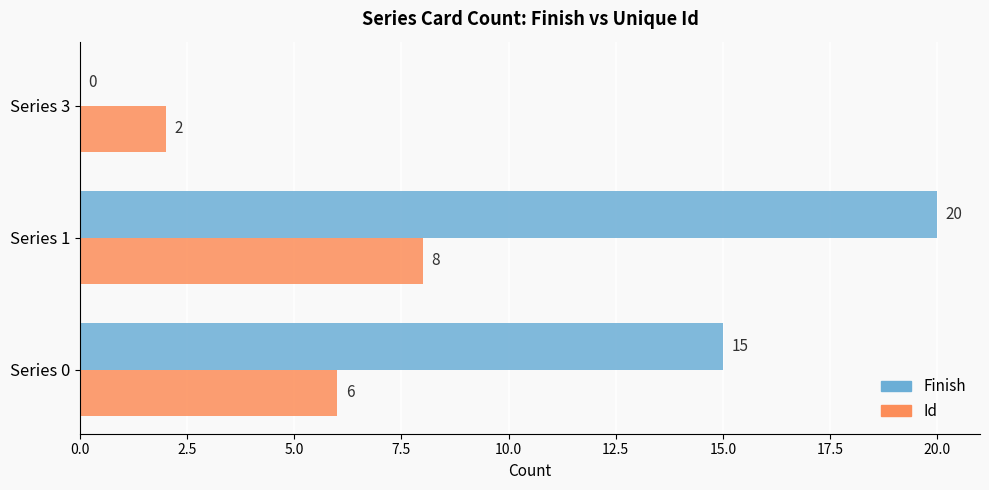

What is the sum of all Id values?

16